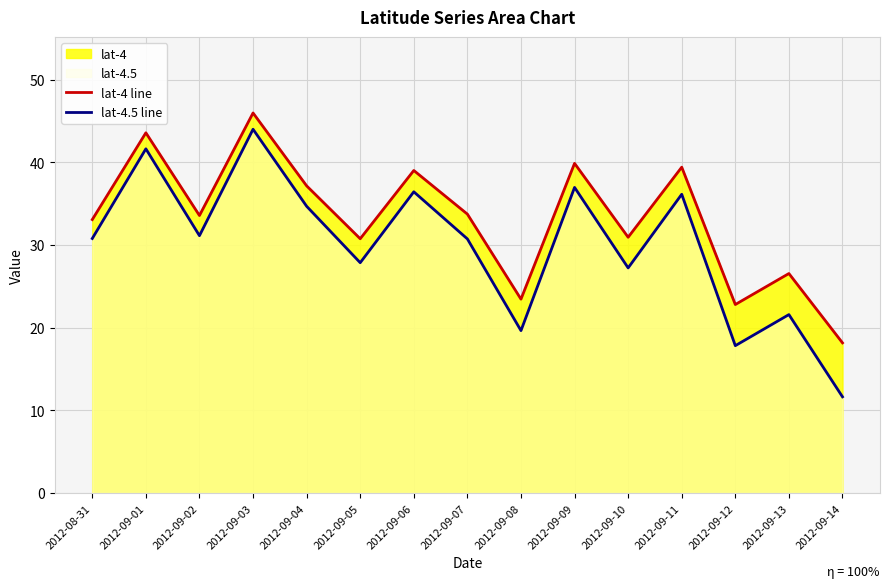

Which series has the largest total across all categories?

lat-4 line